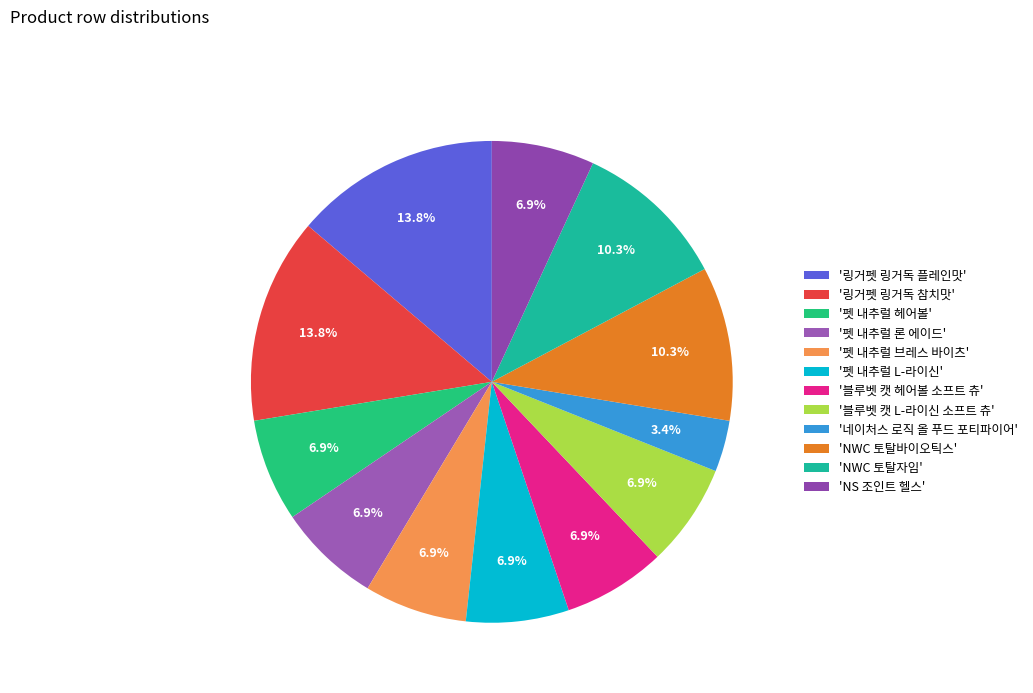

Rank the categories by value from lowest to highest.

네이처스 로직 올 푸드 포티파이어, 펫 내추럴 헤어볼, 펫 내추럴 론 에이드, 펫 내추럴 브레스 바이츠, 펫 내추럴 L-라이신, 블루벳 캣 헤어볼 소프트 츄, 블루벳 캣 L-라이신 소프트 츄, NS 조인트 헬스, NWC 토탈바이오틱스, NWC 토탈자임, 링거펫 링거독 플레인맛, 링거펫 링거독 참치맛